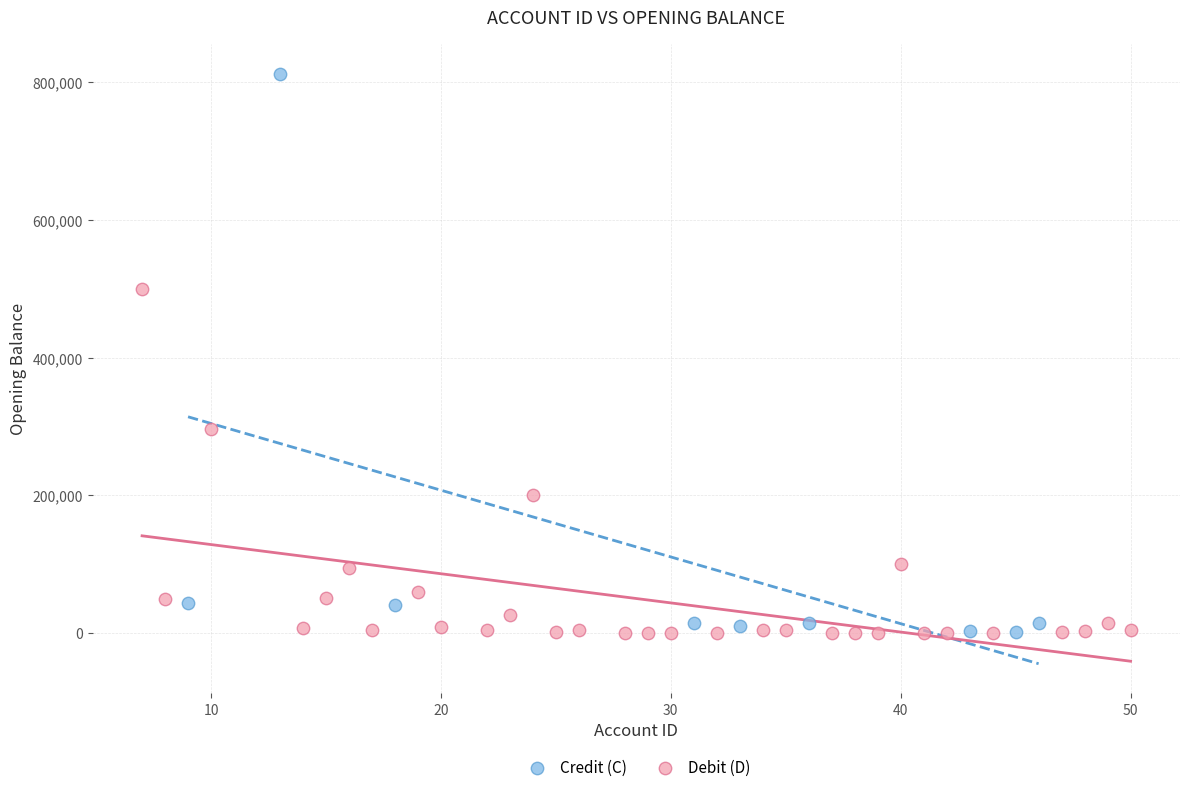

What are all the series names shown in the legend?

Credit (C), Debit (D)